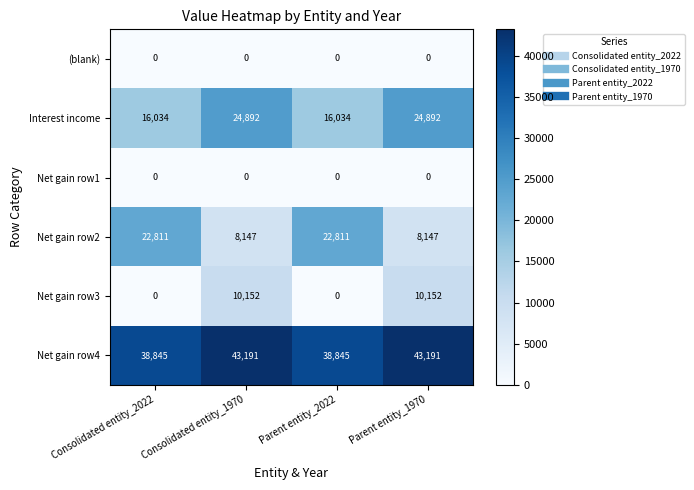

True or false: Net gain row2 has a value of 38850 at Consolidated entity_2022.

False